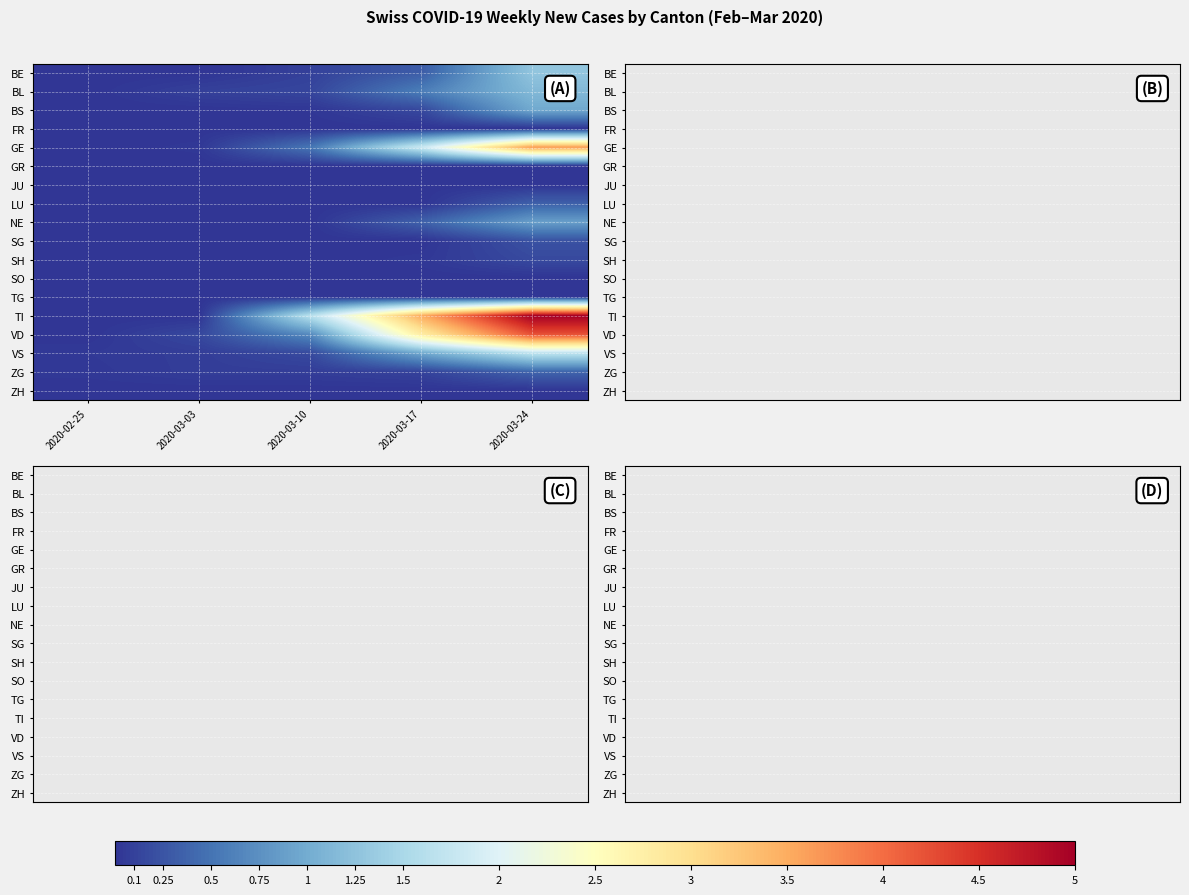

Reading left to right, transcribe all the data shown in this chart.

BE: 2020-02-25=0.0	2020-03-03=0.0	2020-03-10=0.1	2020-03-17=0.3	2020-03-24=1.3
BL: 2020-02-25=0.0	2020-03-03=0.1	2020-03-10=0.1	2020-03-17=0.6	2020-03-24=1.1
BS: 2020-02-25=0.0	2020-03-03=0.0	2020-03-10=0.0	2020-03-17=0.2	2020-03-24=1.0
FR: 2020-02-25=0.0	2020-03-03=0.0	2020-03-10=0.0	2020-03-17=0.0	2020-03-24=0.0
GE: 2020-02-25=0.0	2020-03-03=0.0	2020-03-10=0.5	2020-03-17=1.8	2020-03-24=3.6
GR: 2020-02-25=0.0	2020-03-03=0.0	2020-03-10=0.0	2020-03-17=0.0	2020-03-24=0.0
JU: 2020-02-25=0.0	2020-03-03=0.0	2020-03-10=0.0	2020-03-17=0.0	2020-03-24=0.0
LU: 2020-02-25=0.0	2020-03-03=0.0	2020-03-10=0.0	2020-03-17=0.0	2020-03-24=0.3
NE: 2020-02-25=0.0	2020-03-03=0.0	2020-03-10=0.0	2020-03-17=0.4	2020-03-24=0.9
SG: 2020-02-25=0.0	2020-03-03=0.0	2020-03-10=0.0	2020-03-17=0.0	2020-03-24=0.2
SH: 2020-02-25=0.0	2020-03-03=0.0	2020-03-10=0.0	2020-03-17=0.0	2020-03-24=0.2
SO: 2020-02-25=0.0	2020-03-03=0.0	2020-03-10=0.0	2020-03-17=0.0	2020-03-24=0.0
TG: 2020-02-25=0.0	2020-03-03=0.0	2020-03-10=0.0	2020-03-17=0.0	2020-03-24=0.0
TI: 2020-02-25=0.0	2020-03-03=0.0	2020-03-10=1.6	2020-03-17=3.5	2020-03-24=5.0
VD: 2020-02-25=0.0	2020-03-03=0.2	2020-03-10=0.7	2020-03-17=2.8	2020-03-24=4.2
VS: 2020-02-25=0.0	2020-03-03=0.1	2020-03-10=0.2	2020-03-17=1.0	2020-03-24=1.7
ZG: 2020-02-25=0.0	2020-03-03=0.1	2020-03-10=0.1	2020-03-17=0.1	2020-03-24=0.4
ZH: 2020-02-25=0.0	2020-03-03=0.0	2020-03-10=0.0	2020-03-17=0.0	2020-03-24=0.0